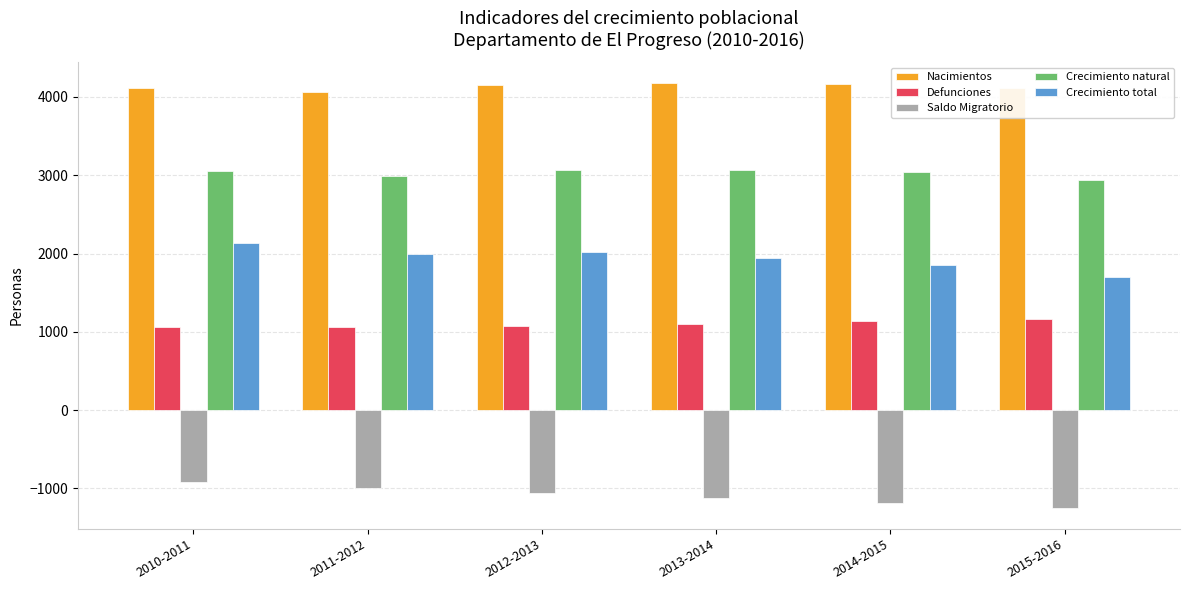

What is the label of the 3rd bar from the right?

2013-2014